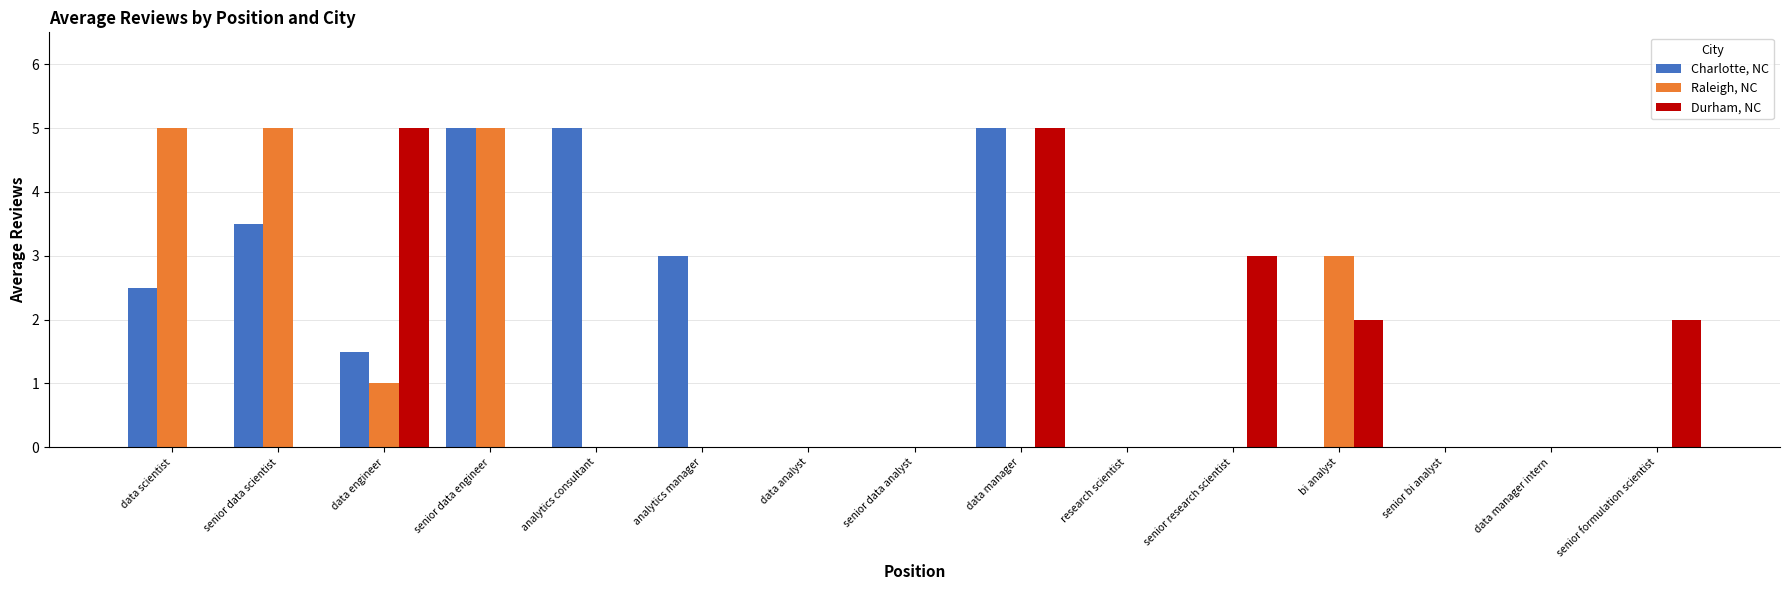

How many groups of bars are there?

15